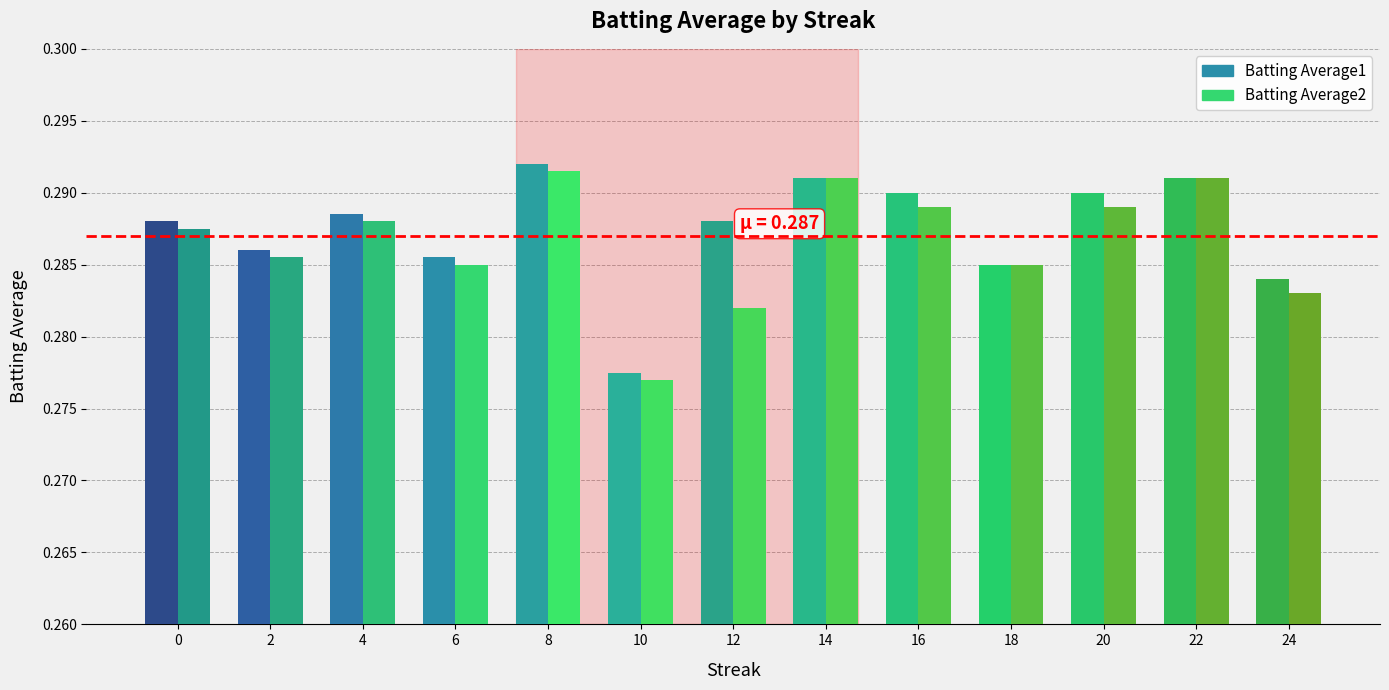

Between 14 and 10, which is larger?

14